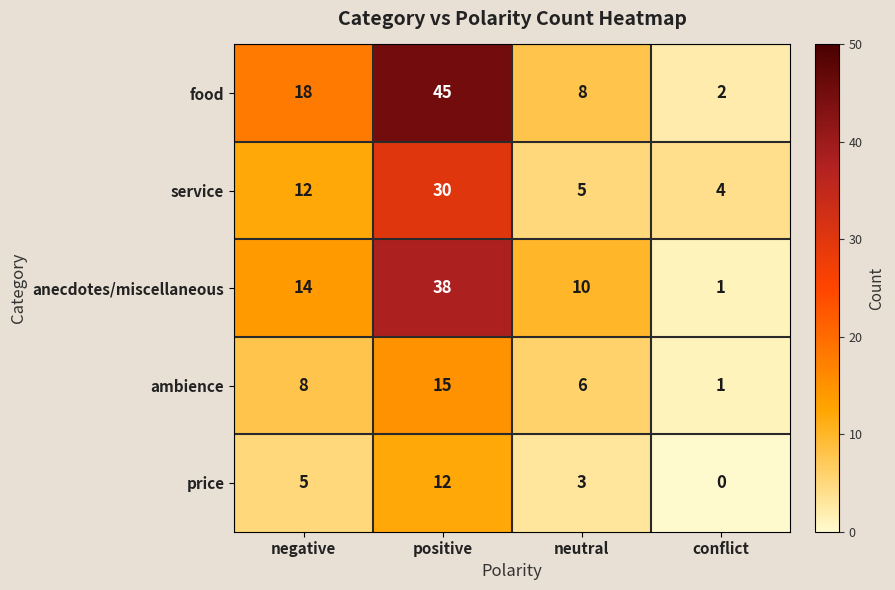

Which series changed the most between negative and positive?

food